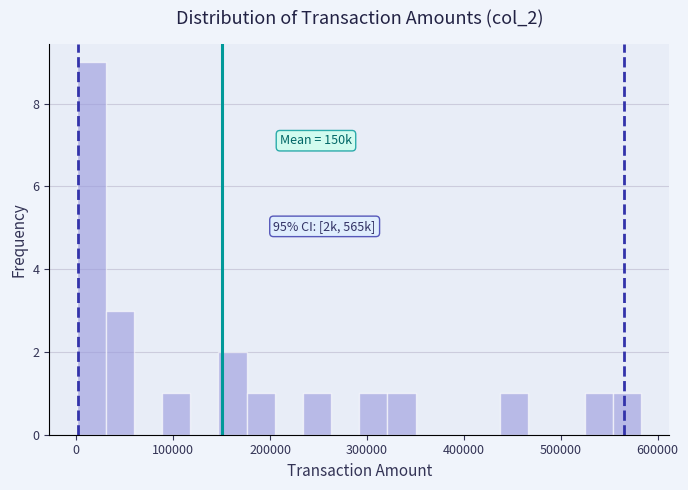

Around what value on the x-axis is the tallest bar? Give the approximate position of its centre, as read against the axis.

20000